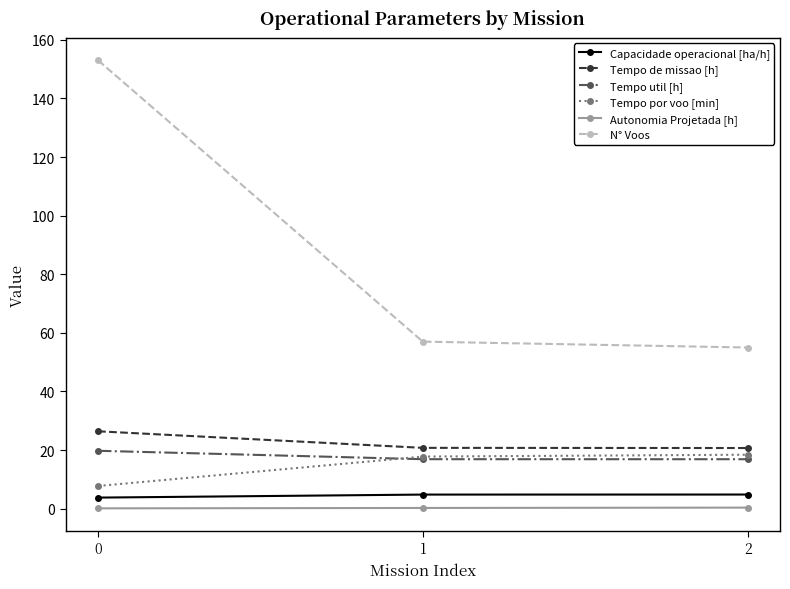

Between 0 and 1, which series saw the biggest shift?

N° Voos